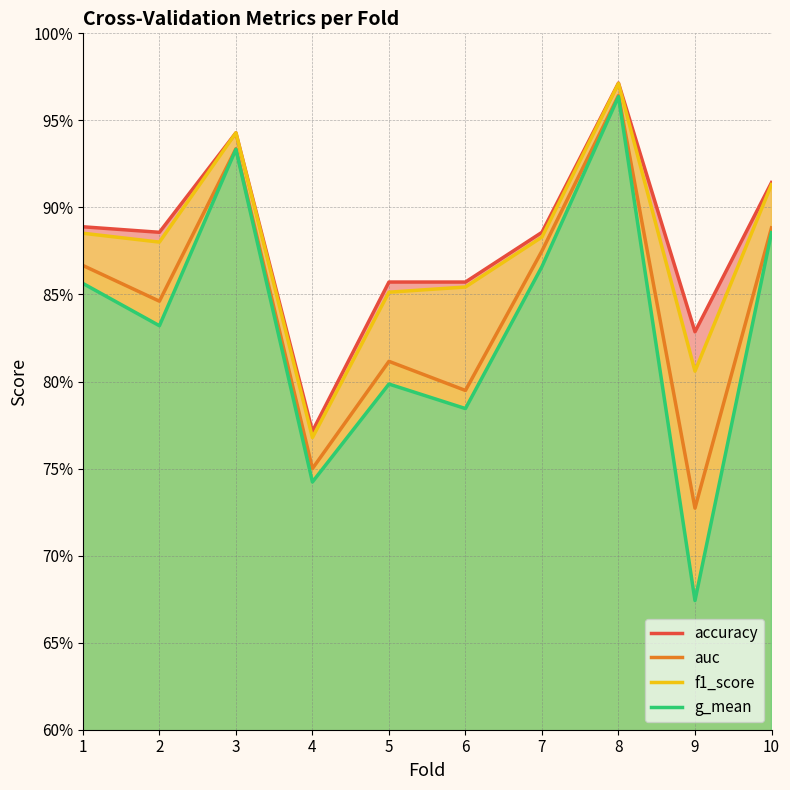

Reading left to right, list all the values displayed in this chart.

accuracy: 0.9	0.9	0.9	0.8	0.9	0.9	0.9	1.0	0.8	0.9
auc: 0.9	0.8	0.9	0.8	0.8	0.8	0.9	1.0	0.7	0.9
f1_score: 0.9	0.9	0.9	0.8	0.9	0.9	0.9	1.0	0.8	0.9
g_mean: 0.9	0.8	0.9	0.7	0.8	0.8	0.9	1.0	0.7	0.9